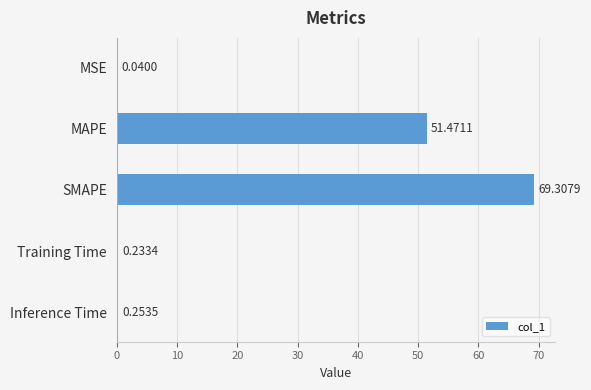

Which category has the highest value across all series?

SMAPE